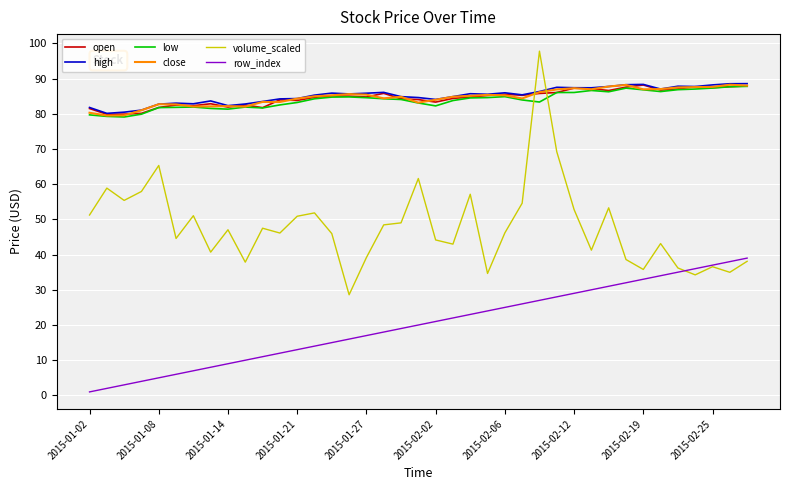

What is the minimum value for low?

79.1